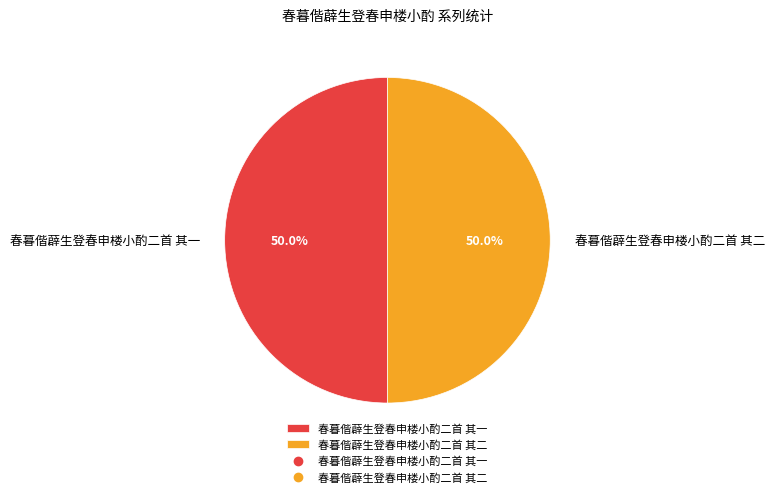

Approximately how many times larger is the value at 春暮偕薜生登春申楼小酌二首 其二 compared to 春暮偕薜生登春申楼小酌二首 其一?

1.0